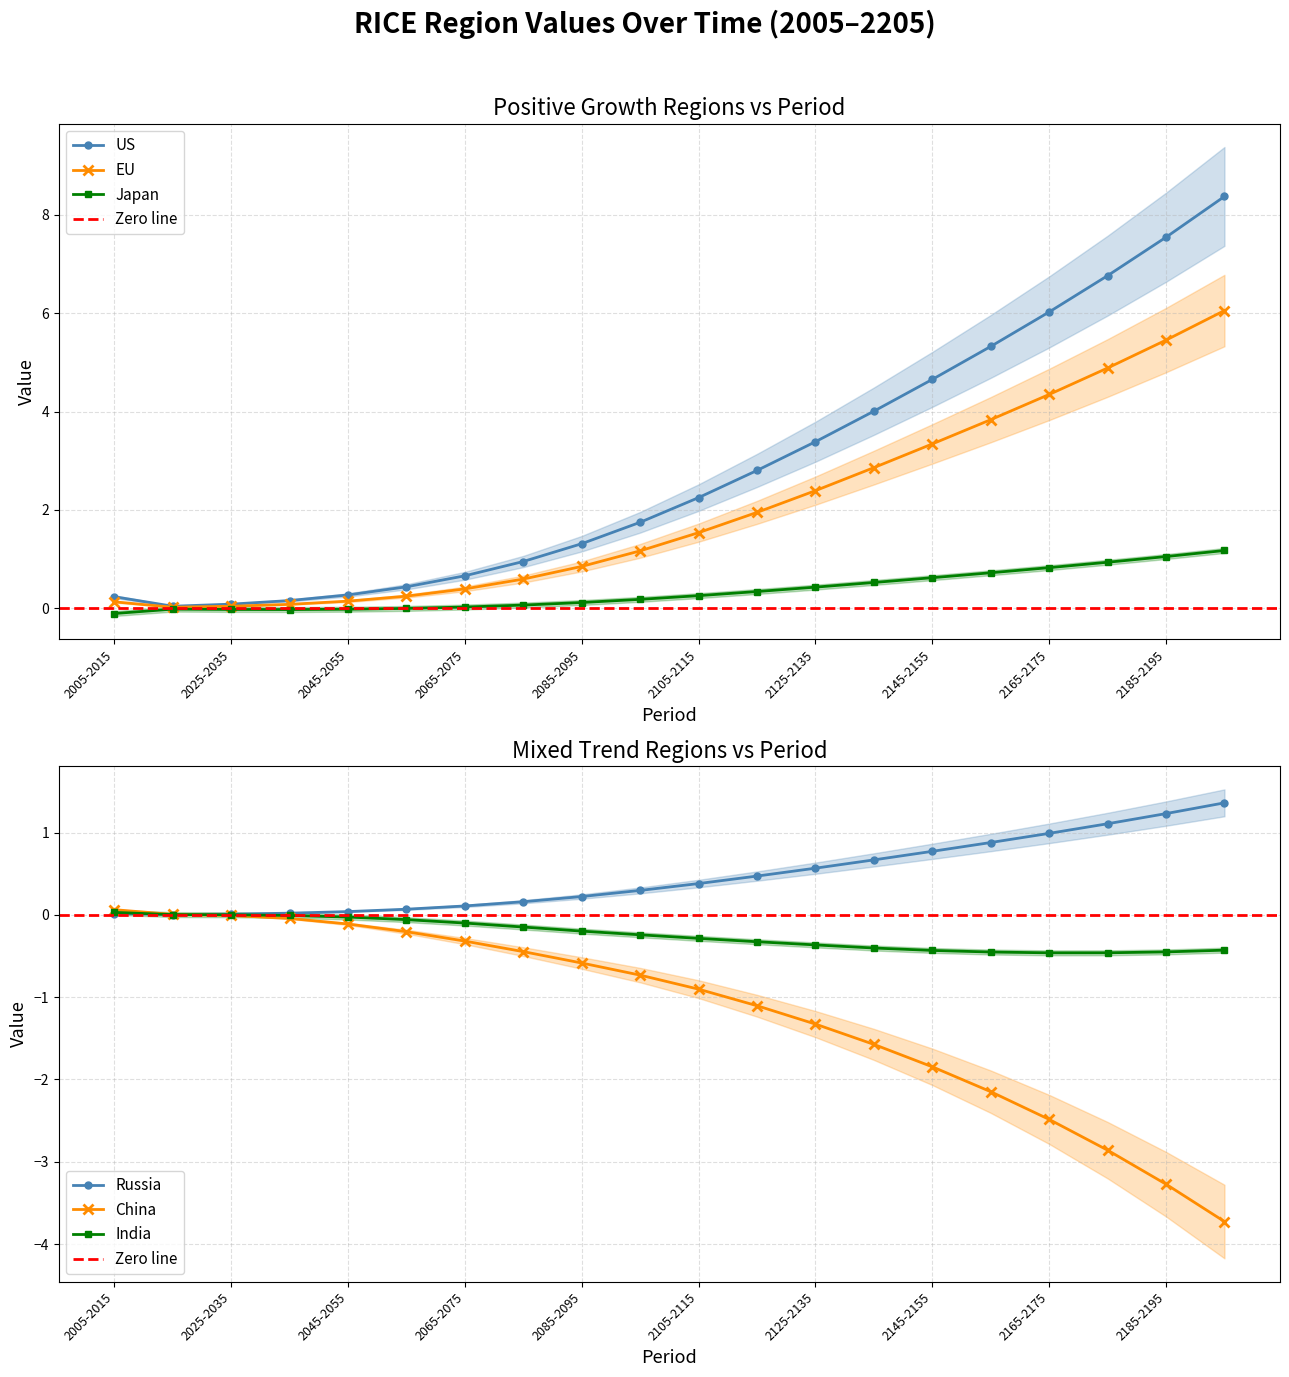

Where is the first local maximum for Japan?

2015-2025